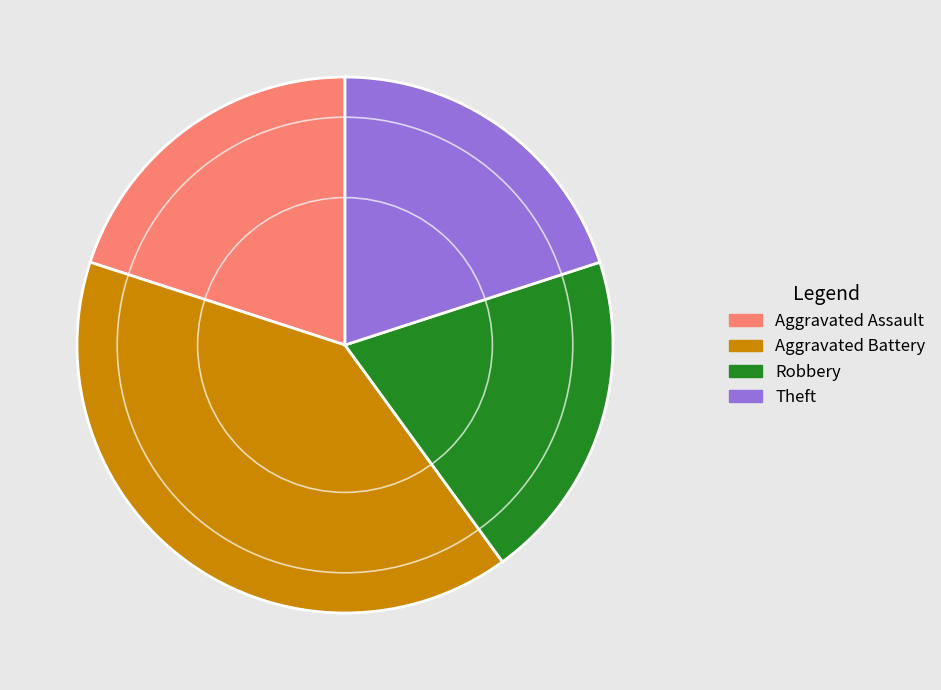

Combined, do Aggravated Assault and Robbery account for over 50%?

No